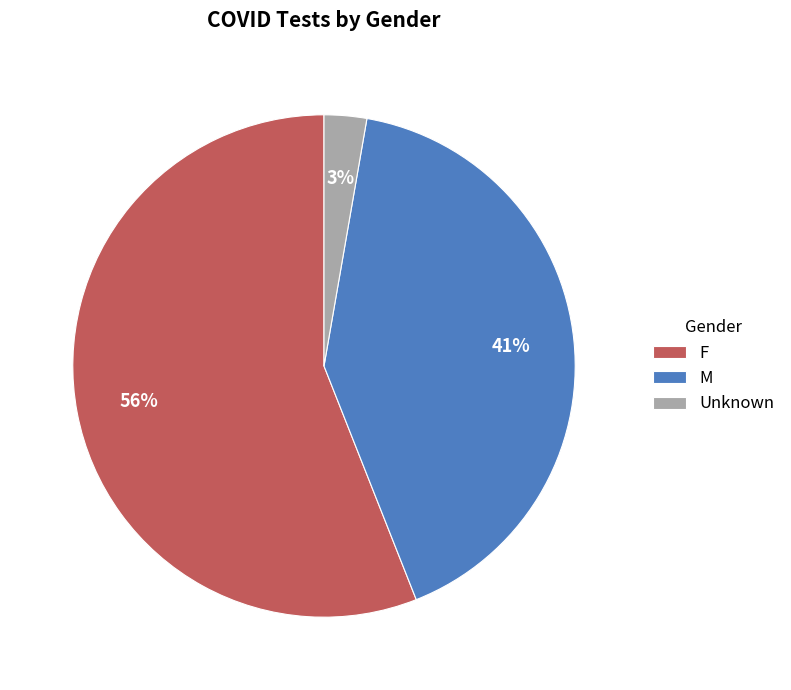

Which slice is the smallest?

Unknown